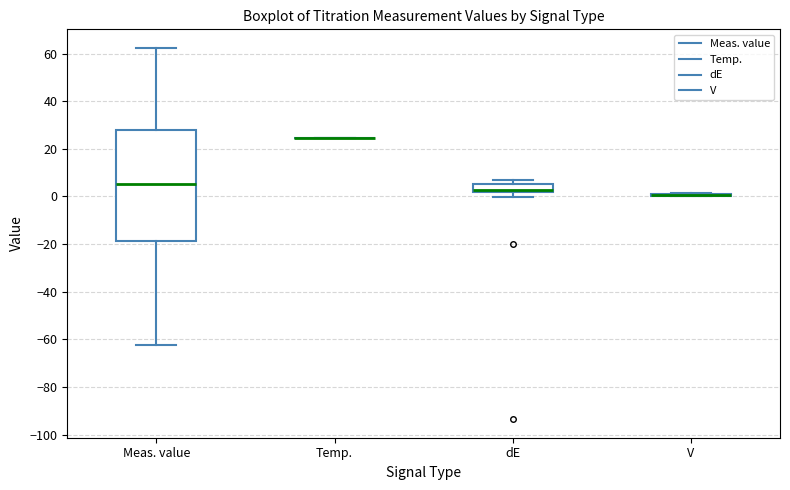

Reading left to right, transcribe this box plot: for each box, give where its median line is, the range the box spans, and where its two whiskers end, as read against the y-axis. The values are not printed on the chart, so give them approximately, as read against the axis.

Meas. value: median 6, box -18 to 28, whiskers -62 to 62
Temp.: box collapsed to a line at 24, whiskers 24 to 24
dE: median 2 (just above the box's lower edge), box 2 to 6, whiskers 0 to 8
V: box collapsed to a line at 0, whiskers 0 to 2